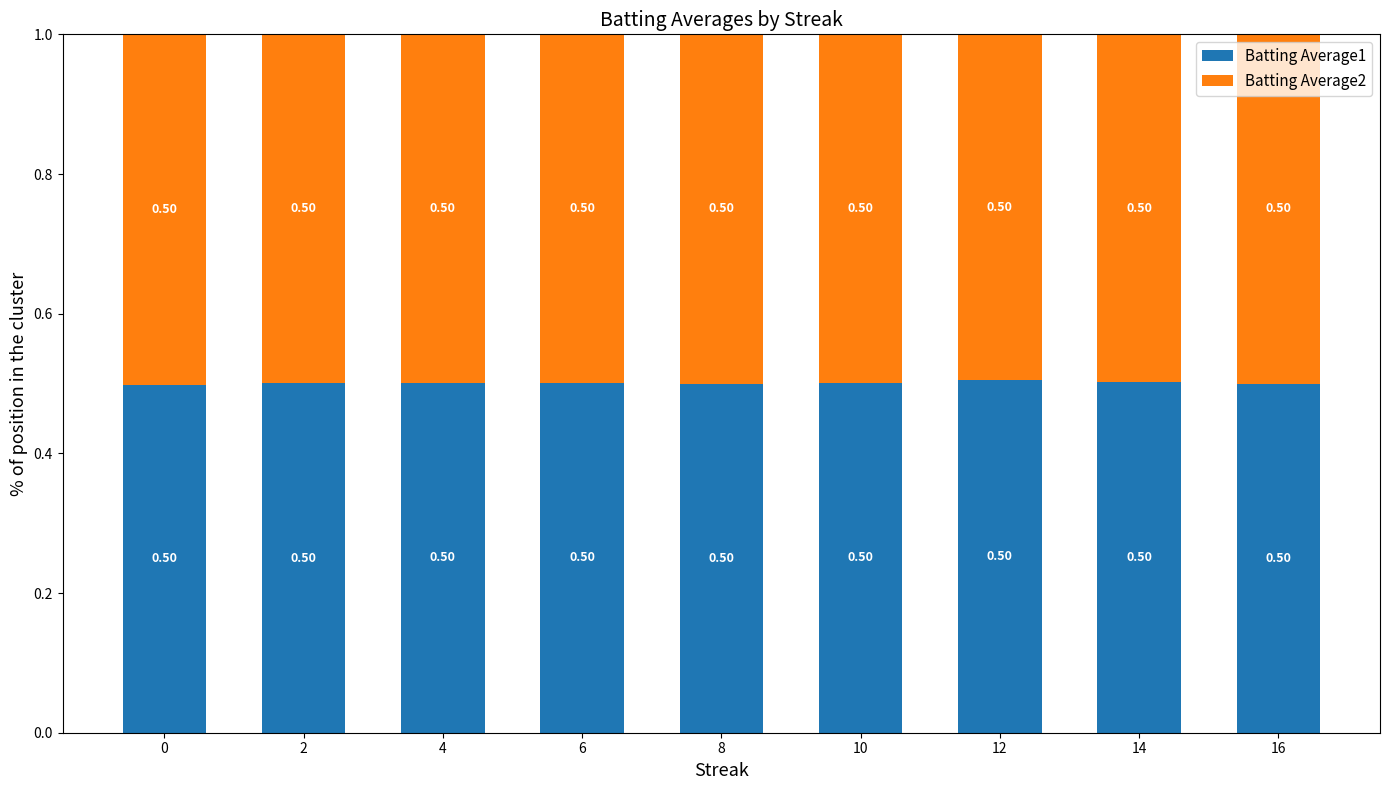

True or false: Batting Average1 has a value of 0.7 at 16.

False